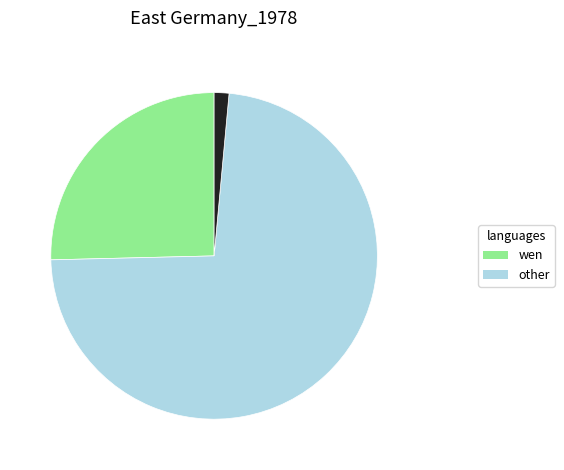

Is there any slice that represents more than half of the pie?

Yes